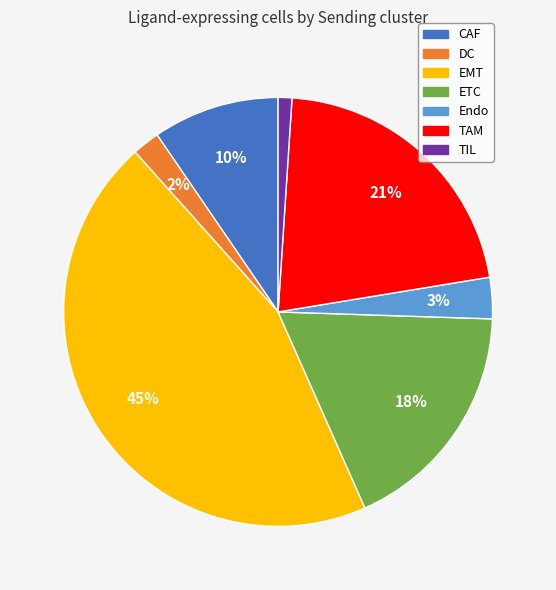

Combined, do Endo and DC account for over 50%?

No